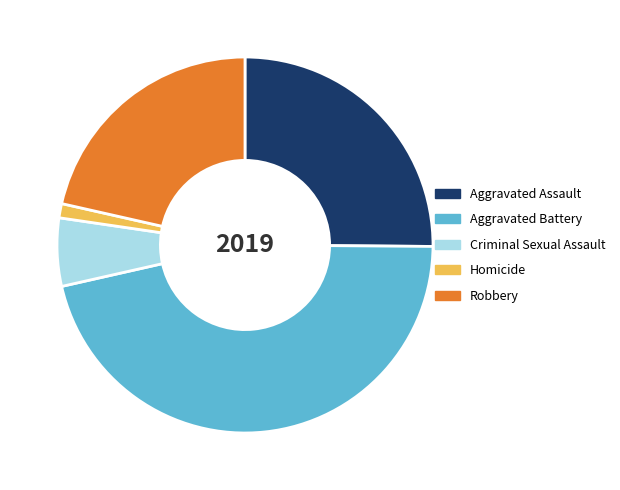

What is the largest slice in the pie chart?

Aggravated Battery